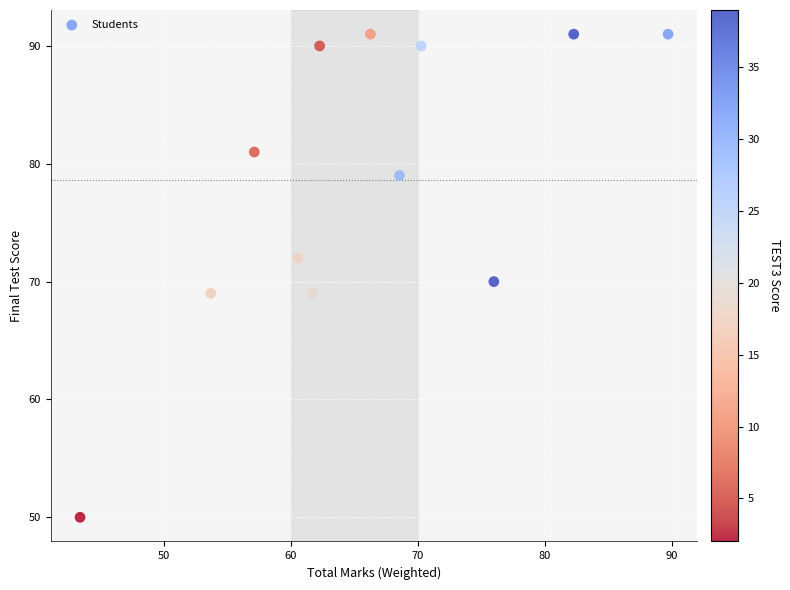

What is the range of Y values (max minus min)?

41